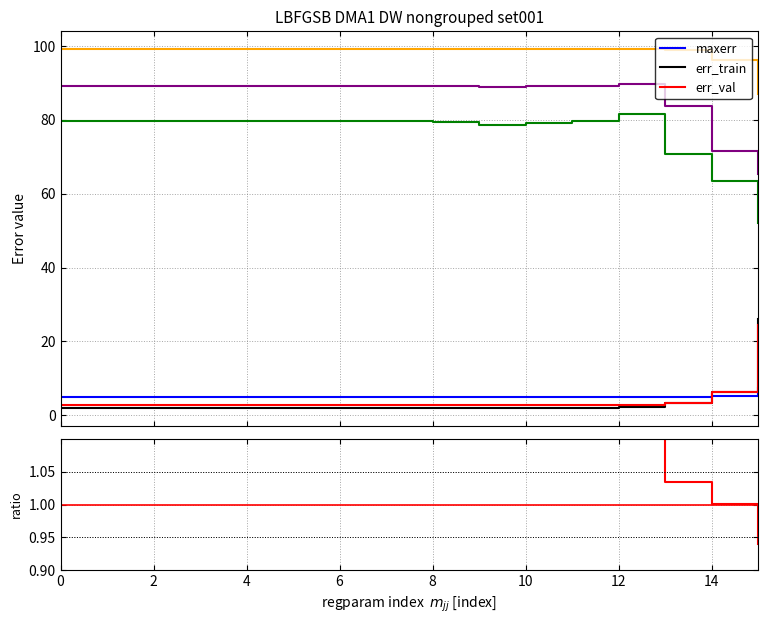

How many values in the err200 series exceed 99?

13